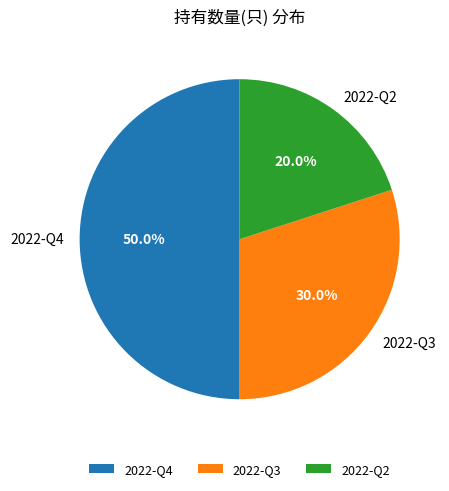

Count the number of slices in the pie.

3